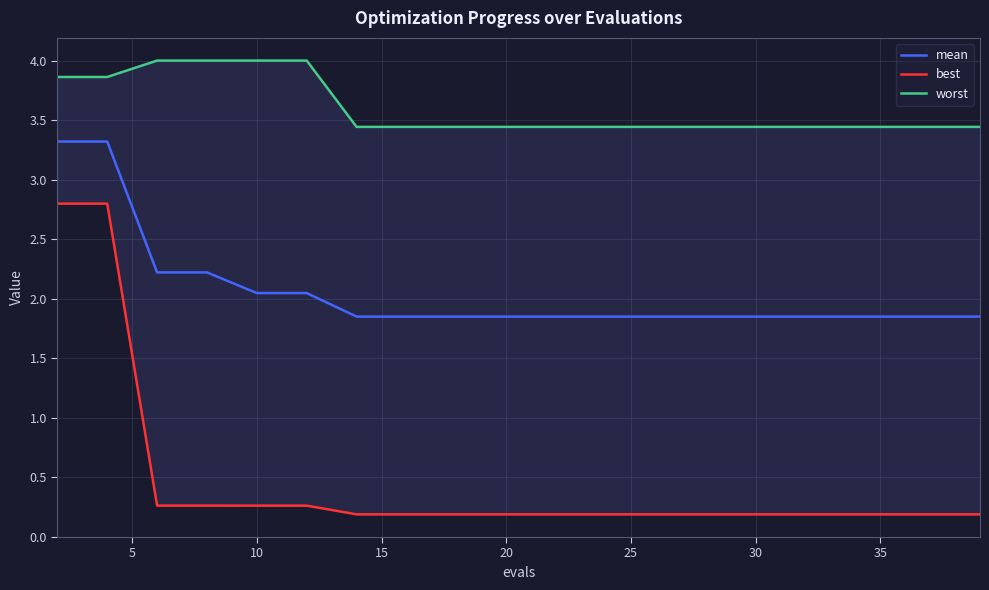

List the series in order of their overall mean, highest first.

worst, mean, best